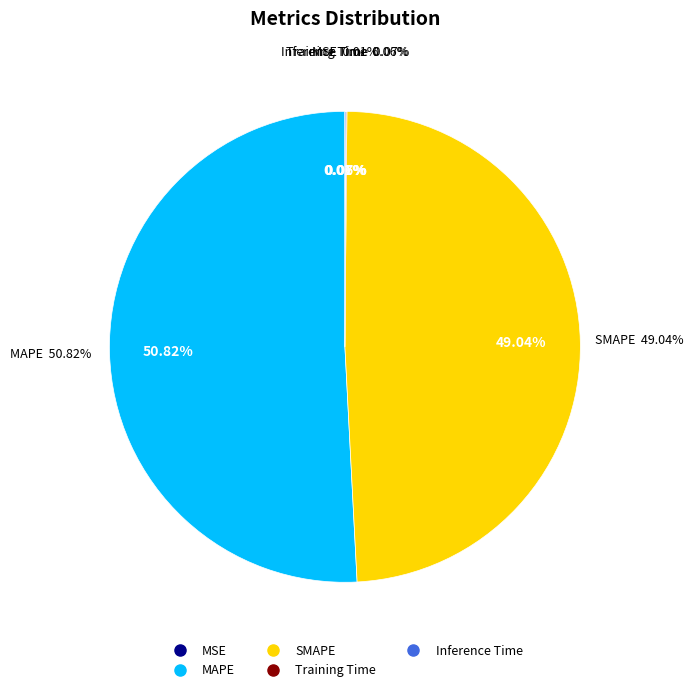

True or false: MSE accounts for 1% of the total.

False